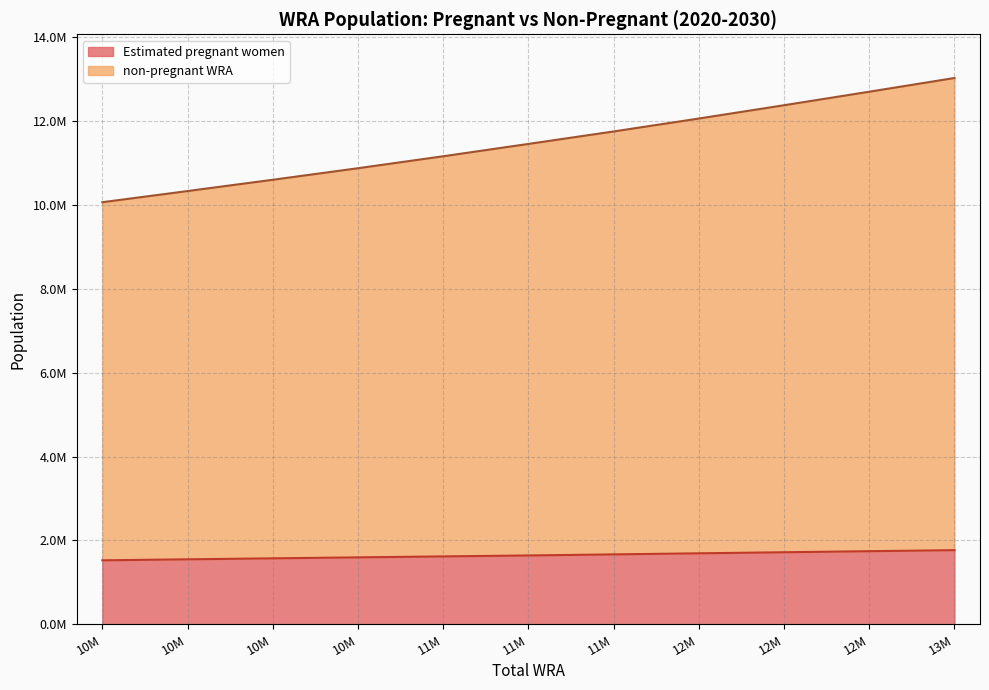

What is the sum of all Estimated pregnant women values?

18106766.7